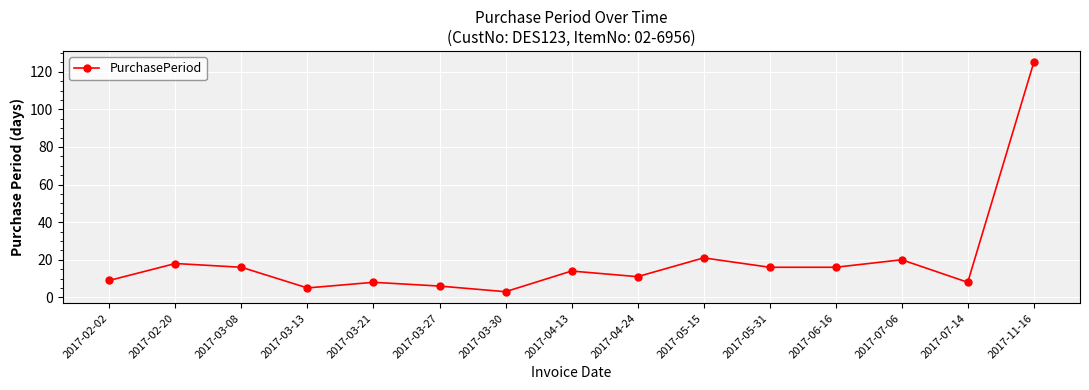

Is it true that the value at 2017-07-14 is 13?

False